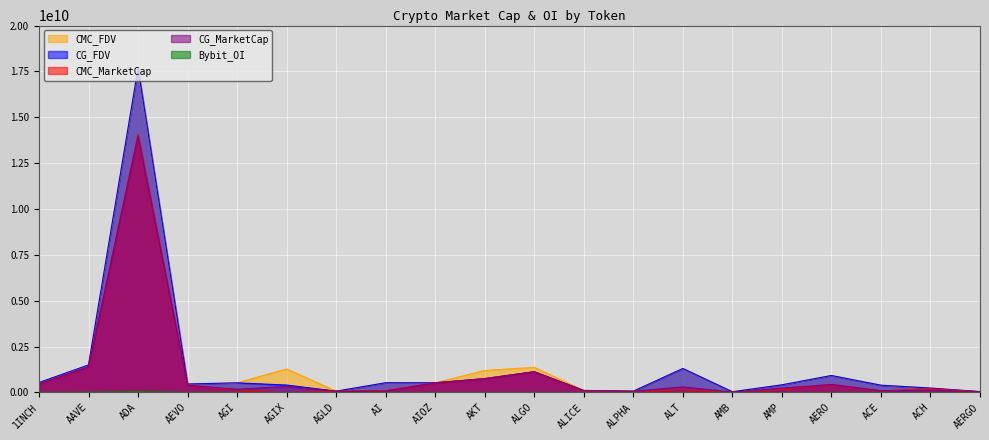

Where does the CG_FDV series first go above 523509649?

1INCH